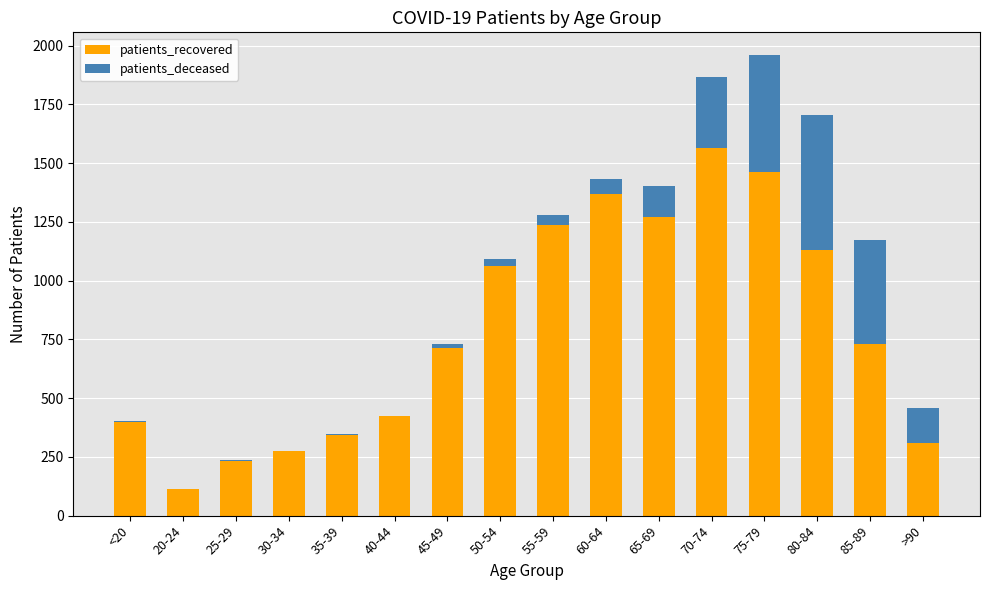

True or false: patients_recovered has a value of 1865 at 65-69.

False